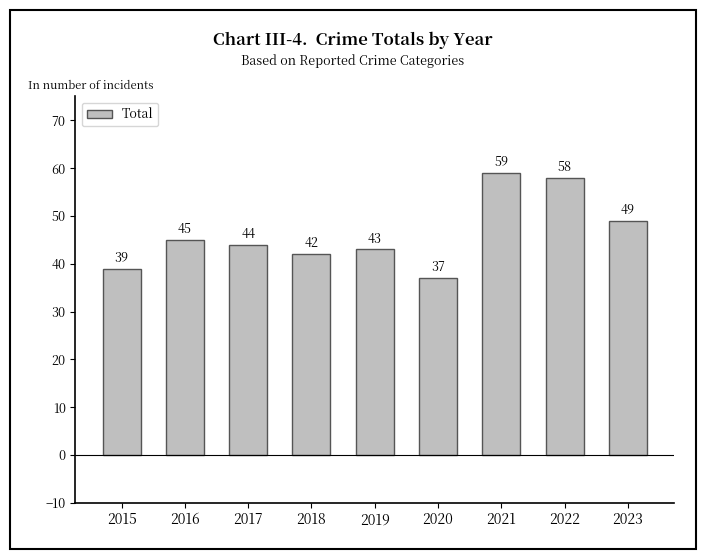

Reading right to left, extract all data points from this chart.

2023=49	2022=58	2021=59	2020=37	2019=43	2018=42	2017=44	2016=45	2015=39